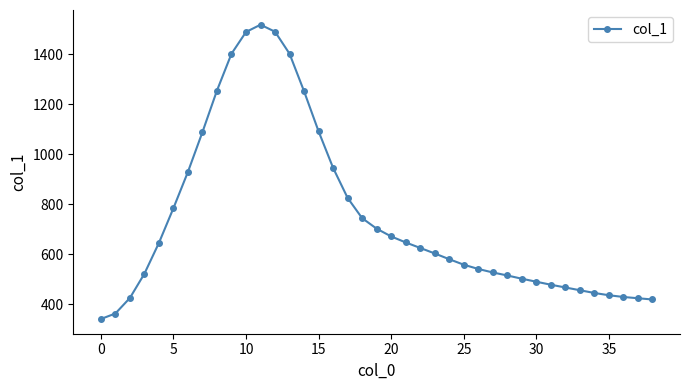

What is the minimum value shown in the chart?

342